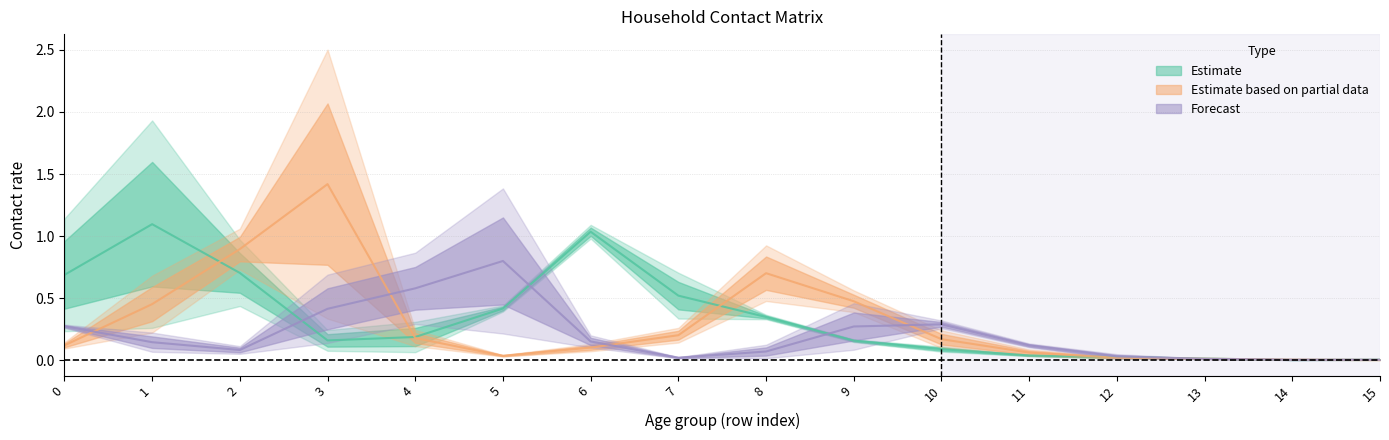

Is this an area chart (filled region under the line)?

No